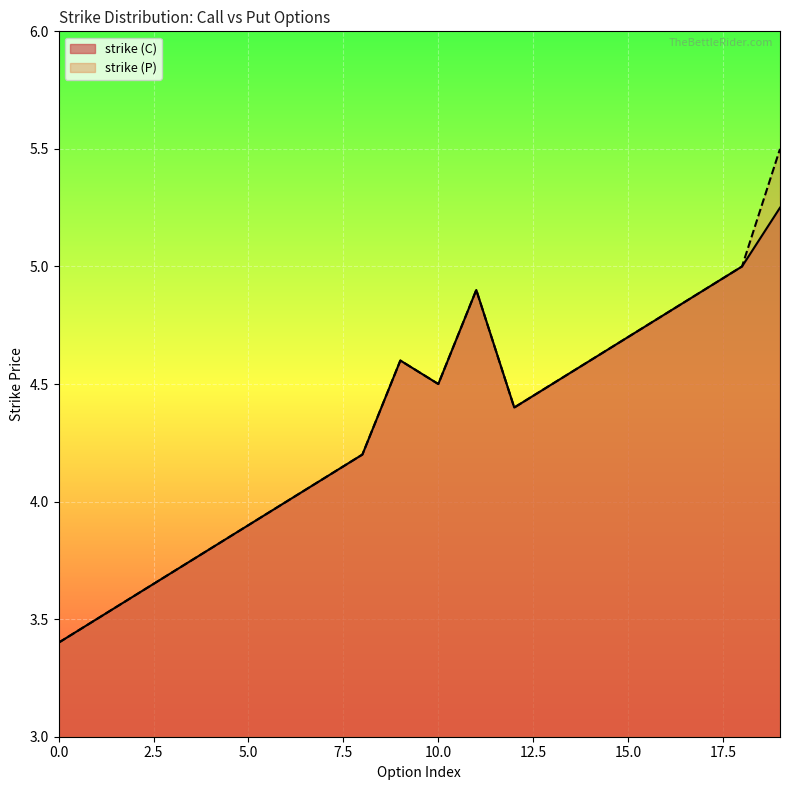

Which series has the largest total across all categories?

strike (P)